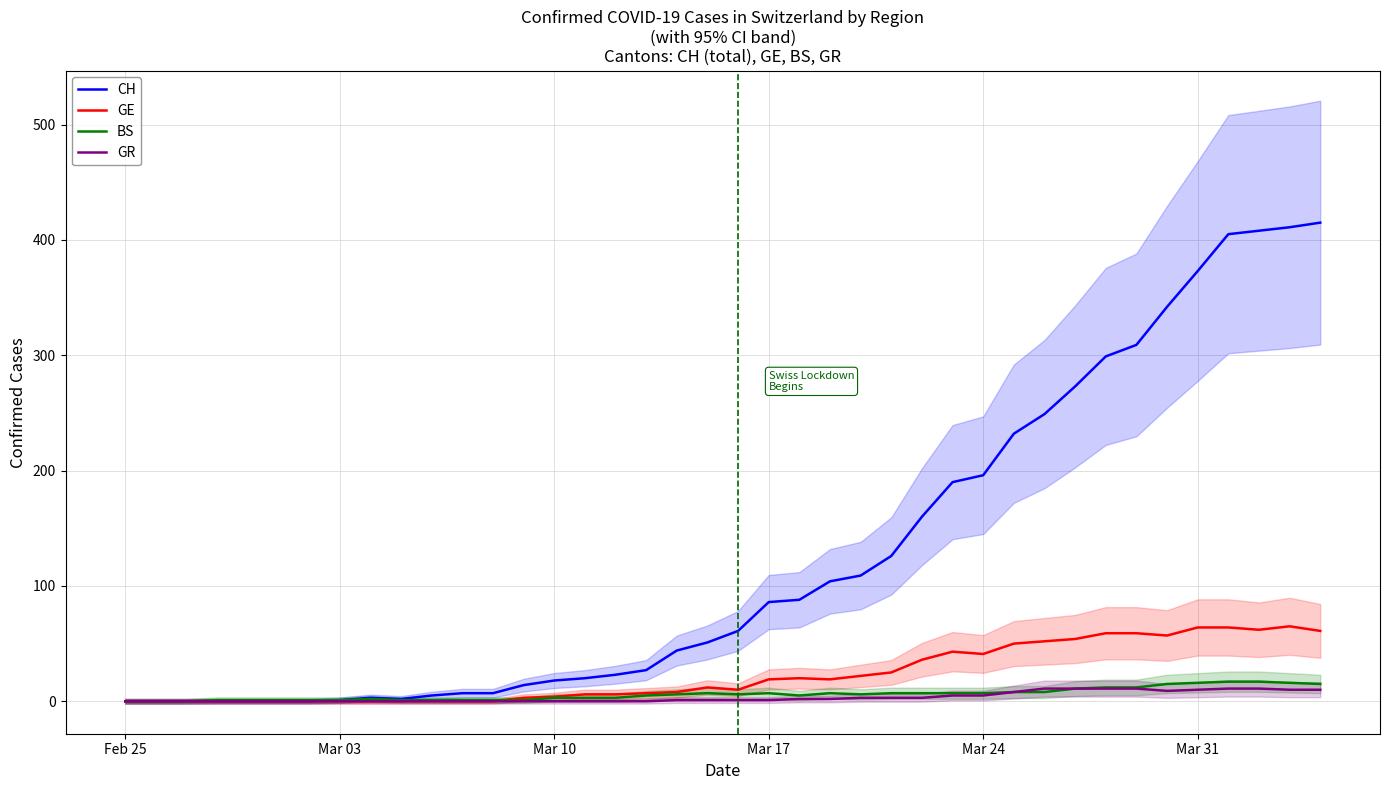

What is the difference between the maximum and minimum values in the GR series?

11